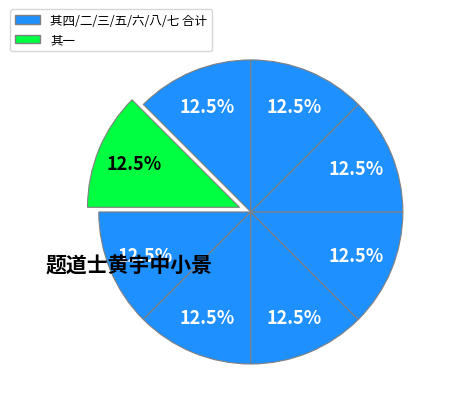

Is there any slice that represents more than half of the pie?

No